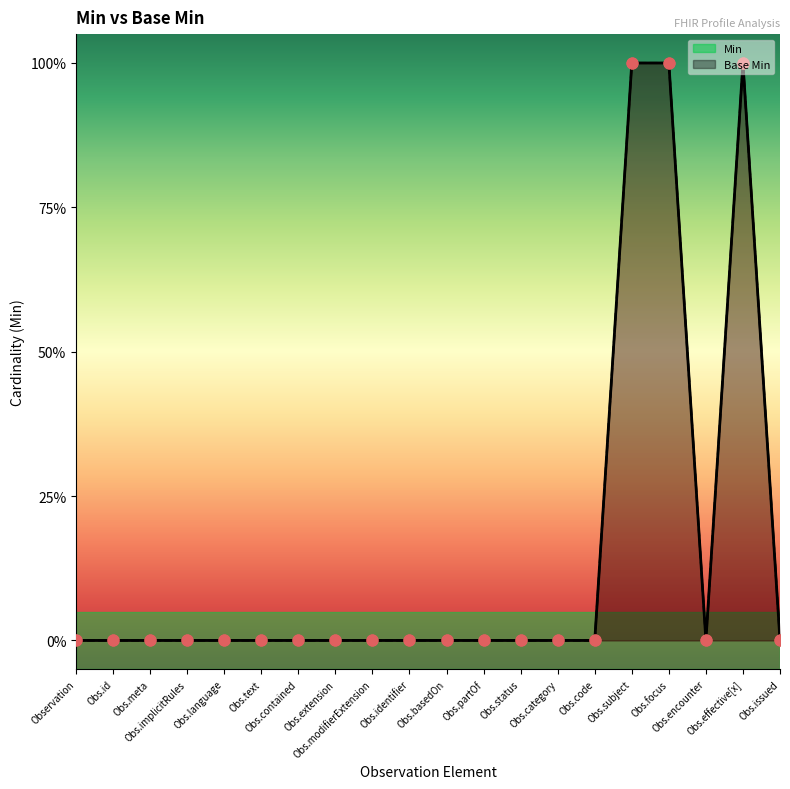

Is the value of Base Min at Observation greater than the value of Min at Obs.partOf?

No